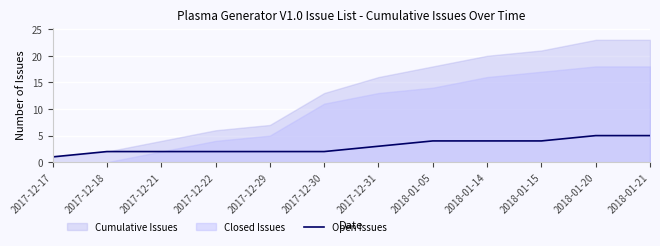

The Open Issues series shows 6 at 2018-01-14. True or false?

False